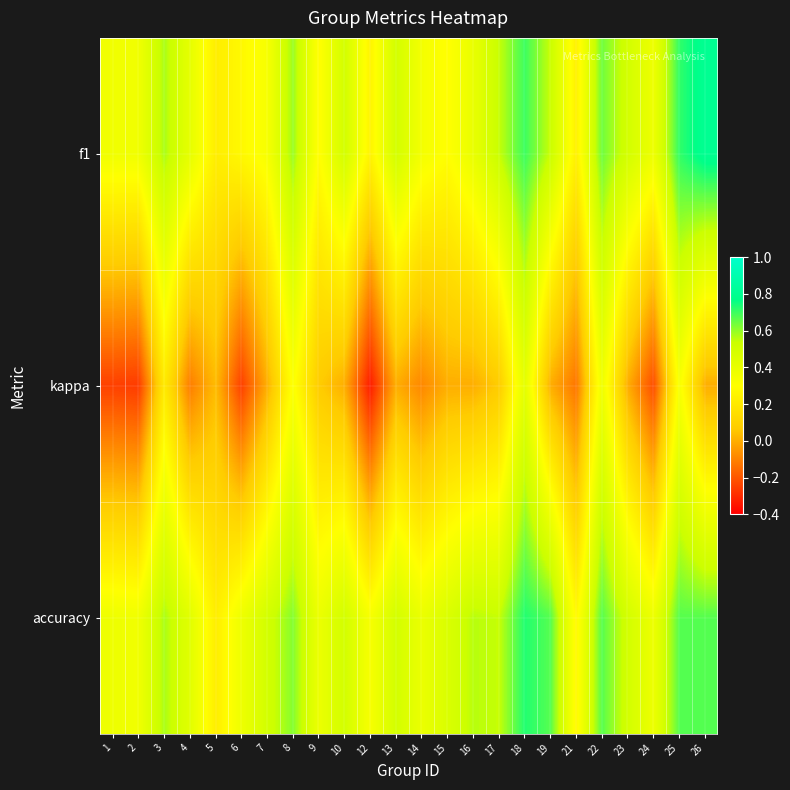

Reading left to right, extract all data points from this chart.

f1: 1=0.4	2=0.4	3=0.6	4=0.4	5=0.2	6=0.3	7=0.3	8=0.6	9=0.3	10=0.5	12=0.2	13=0.5	14=0.3	15=0.3	16=0.4	17=0.5	18=0.7	19=0.5	21=0.2	22=0.6	23=0.5	24=0.4	25=0.7	26=0.8
kappa: 1=-0.2	2=-0.3	3=0.2	4=-0.1	5=0.0	6=-0.2	7=0.0	8=0.3	9=0.1	10=0.0	12=-0.3	13=0.0	14=-0.1	15=0.0	16=0.0	17=0.1	18=0.4	19=0.0	21=-0.1	22=0.4	23=0.0	24=-0.2	25=0.3	26=0.0
accuracy: 1=0.4	2=0.4	3=0.6	4=0.4	5=0.2	6=0.4	7=0.5	8=0.6	9=0.4	10=0.5	12=0.3	13=0.5	14=0.4	15=0.5	16=0.6	17=0.5	18=0.7	19=0.7	21=0.3	22=0.7	23=0.5	24=0.4	25=0.7	26=0.7